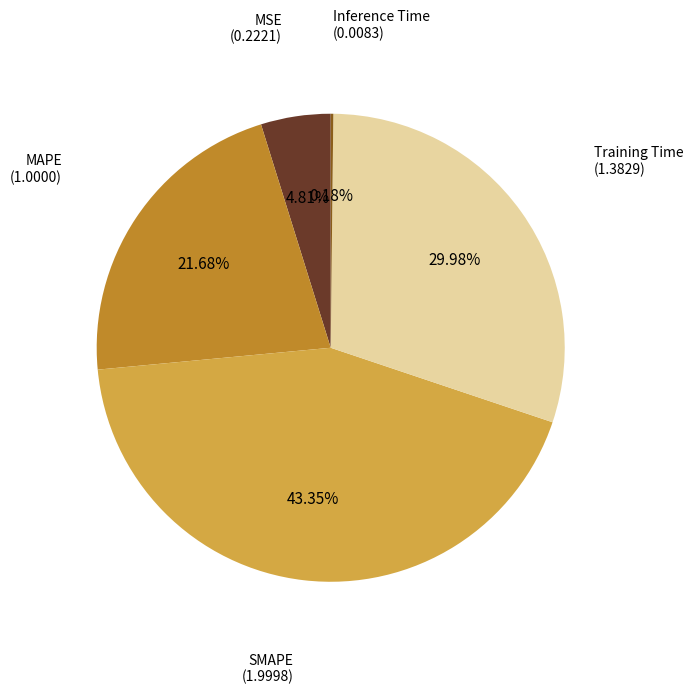

Is it true that Training Time is 16% of the pie?

False